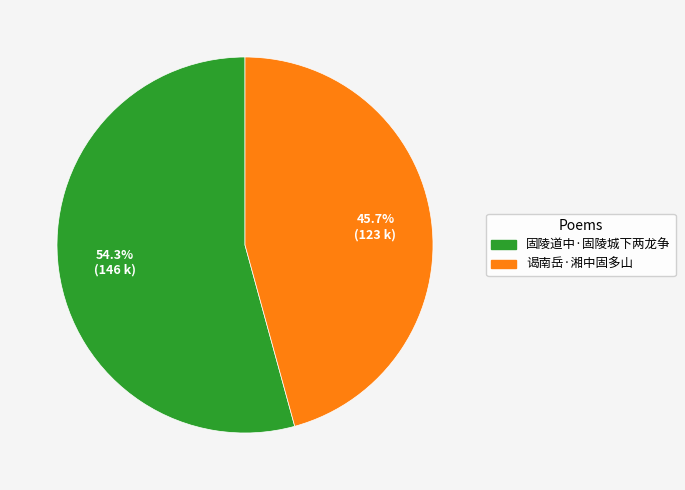

True or false: 谒南岳·湘中固多山 accounts for 46% of the total.

True